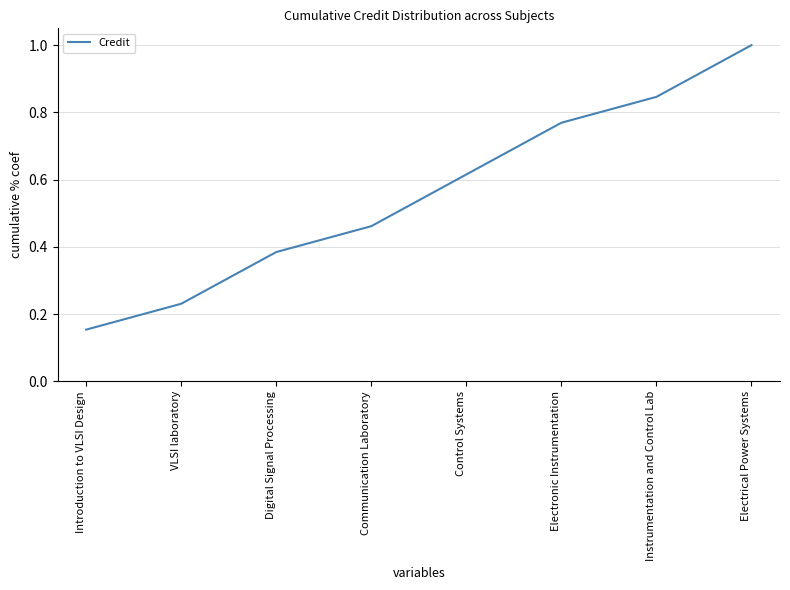

Rank the categories by value from lowest to highest.

Introduction to VLSI Design, VLSI laboratory, Digital Signal Processing, Communication Laboratory, Control Systems, Electronic Instrumentation, Instrumentation and Control Lab, Electrical Power Systems